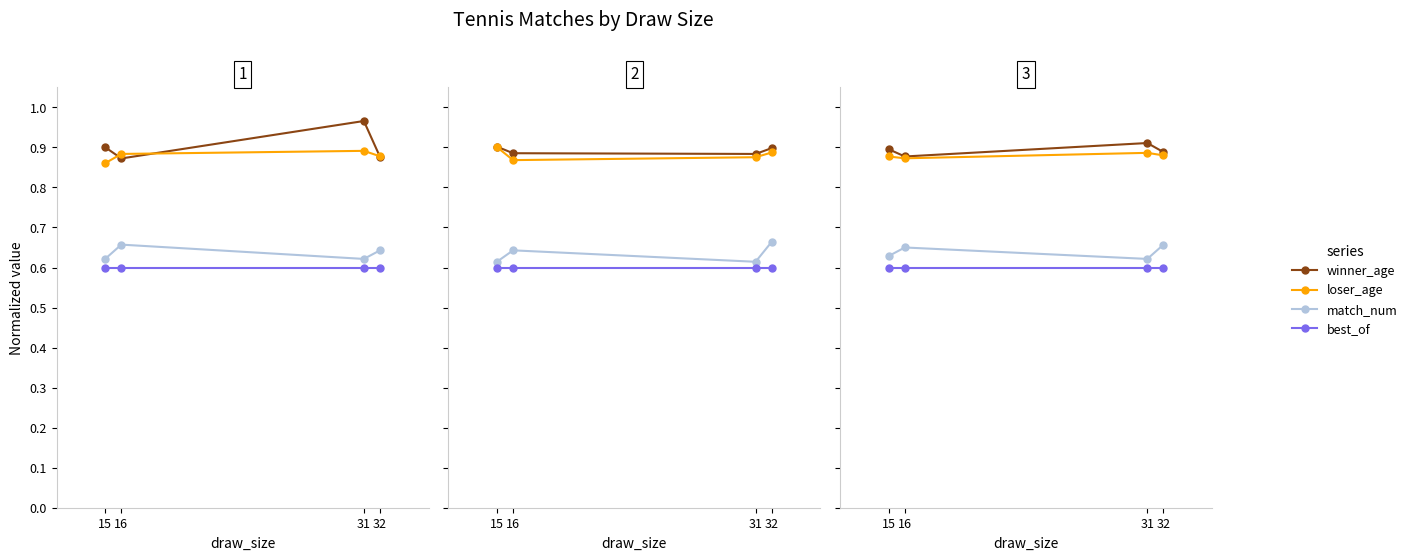

Between 31 and 15, which is larger?

31